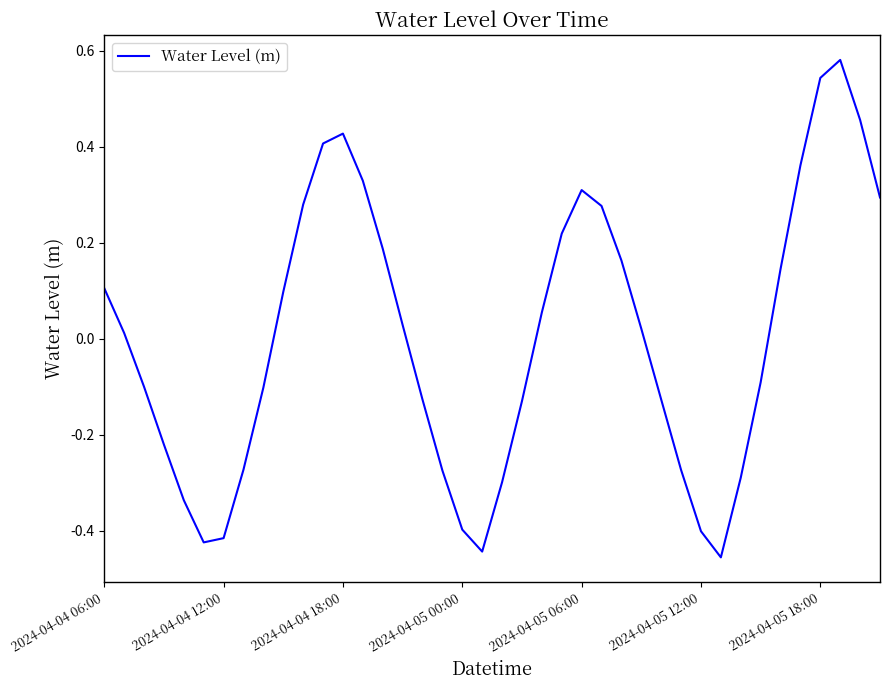

What is the difference between the maximum and minimum values?

1.0